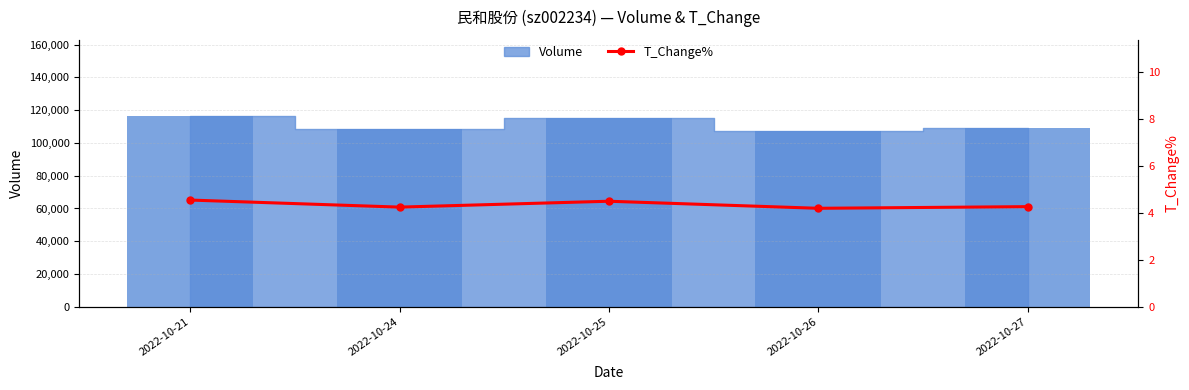

Approximately how many times larger is the value at 2022-10-24 compared to 2022-10-26?

1.0